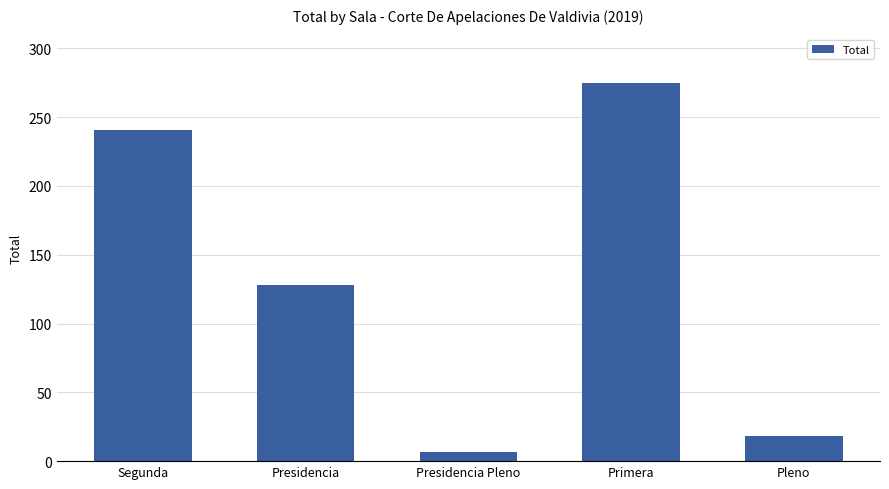

Reading left to right, list all the values displayed in this chart.

241	128	7	275	18